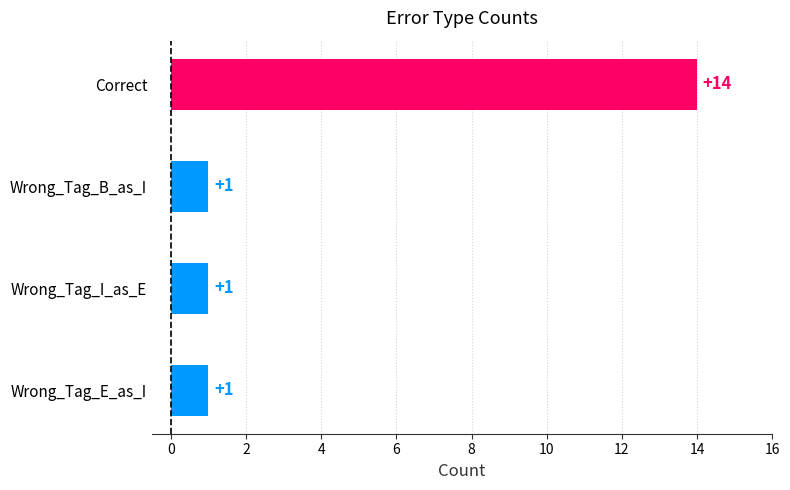

True or false: the data shows 6 at Correct.

False